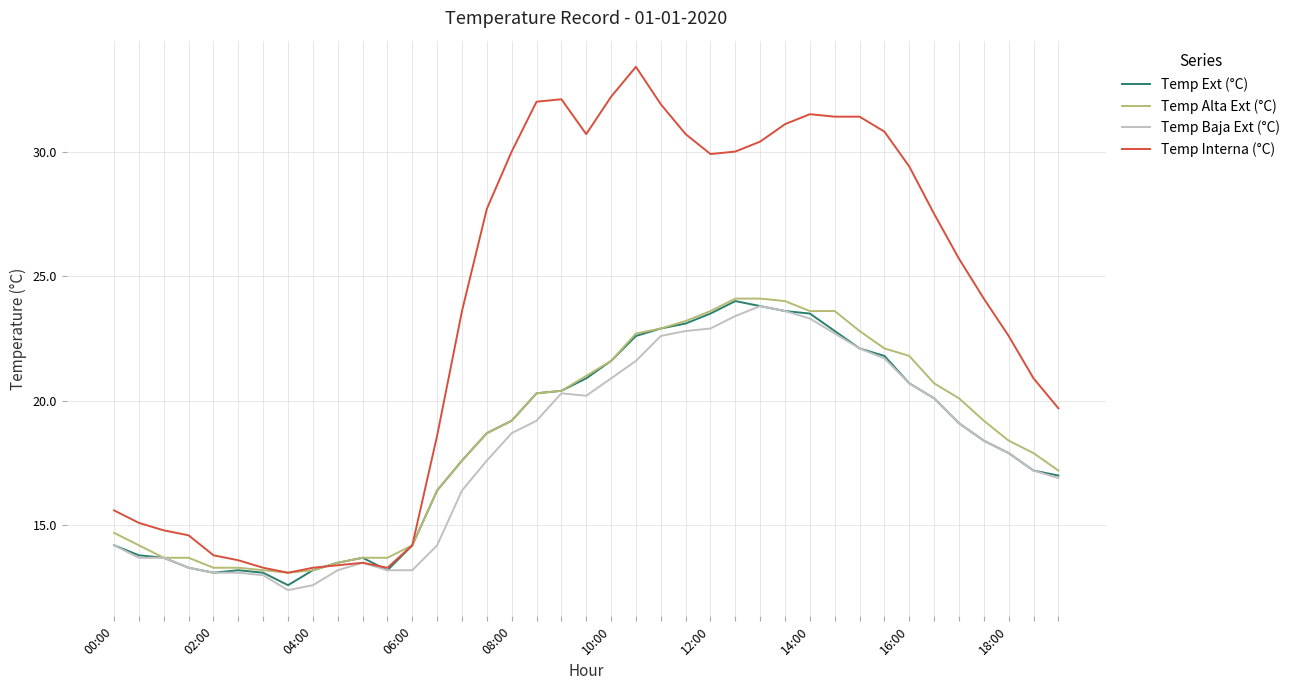

Which series has the largest total across all categories?

Temp Interna (°C)